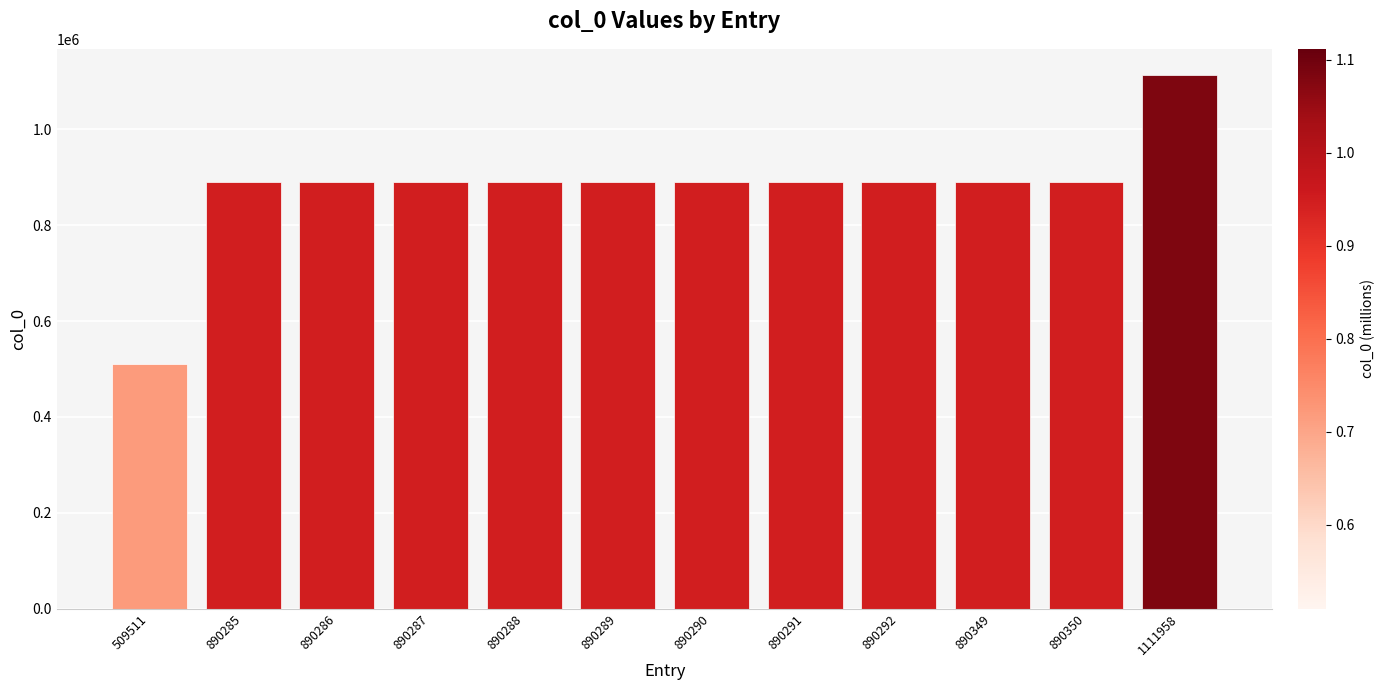

What is the change in value from 890287 to 1111958?

+221671